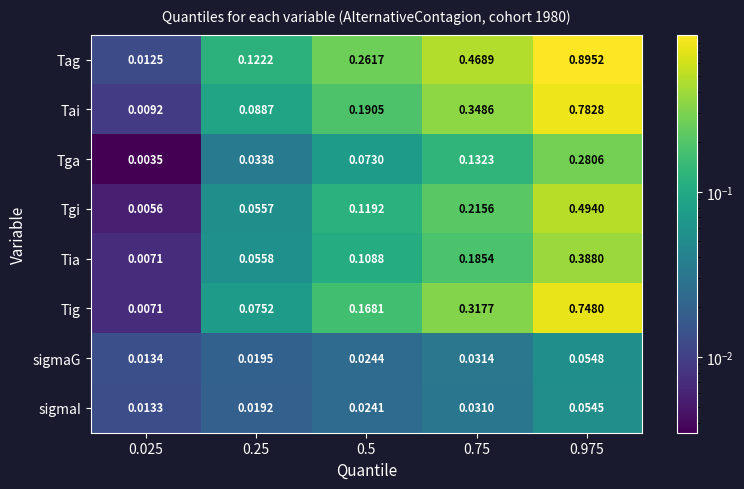

Which series changed the most between 0.025 and 0.975?

Tag